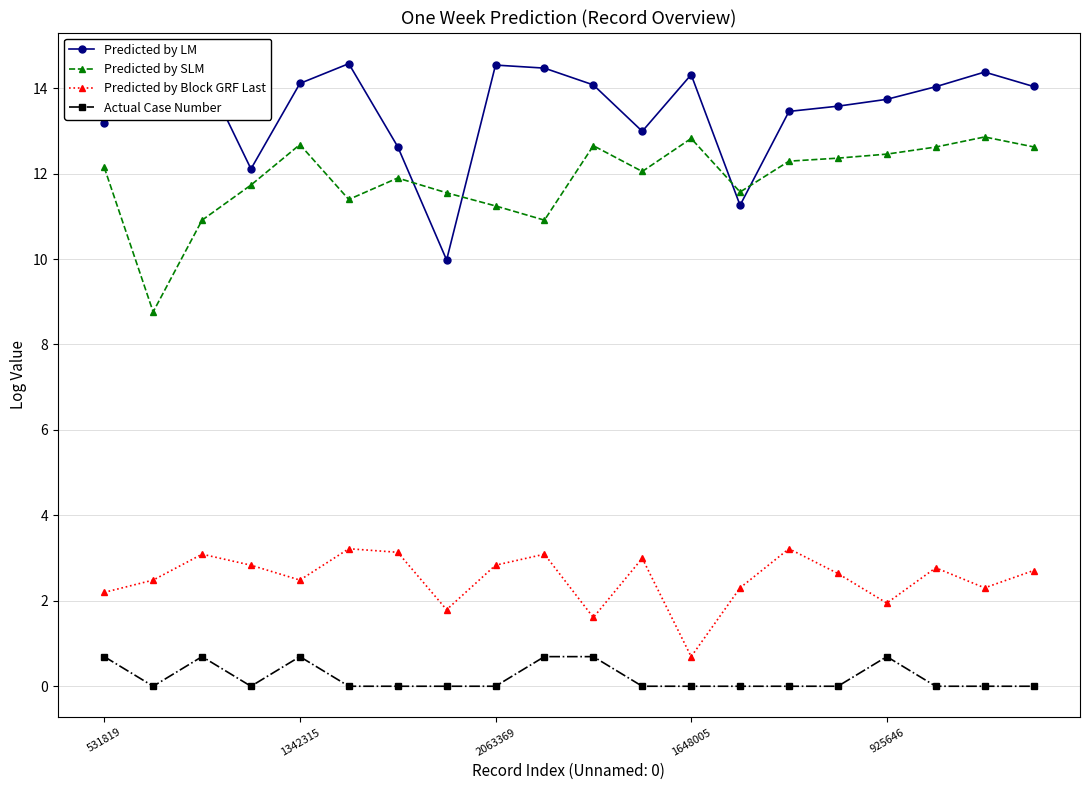

What is the value of the Predicted by SLM point at the 8th from the left?

11.6